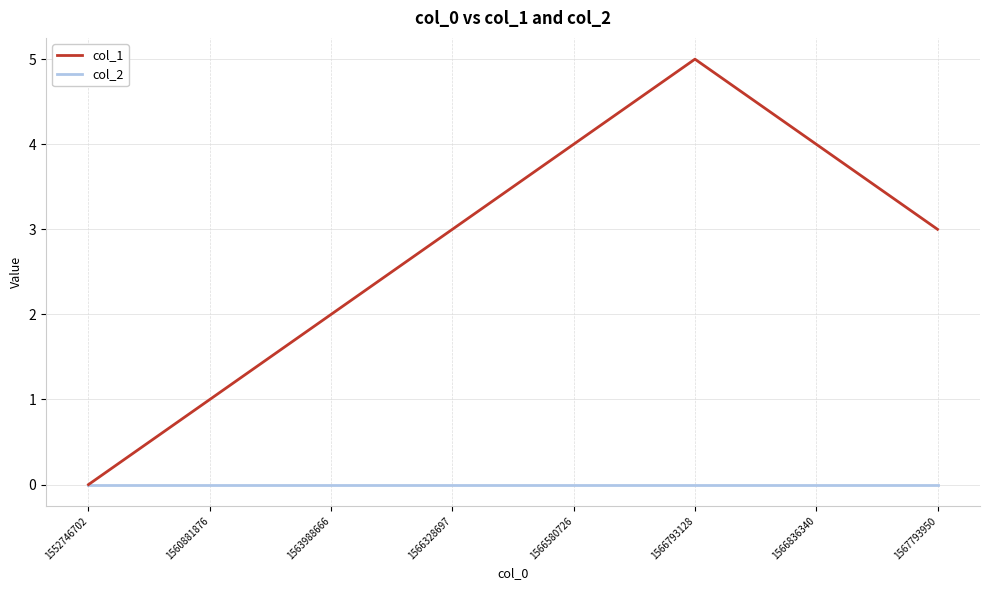

Which label corresponds to the largest value in the chart?

1566793128